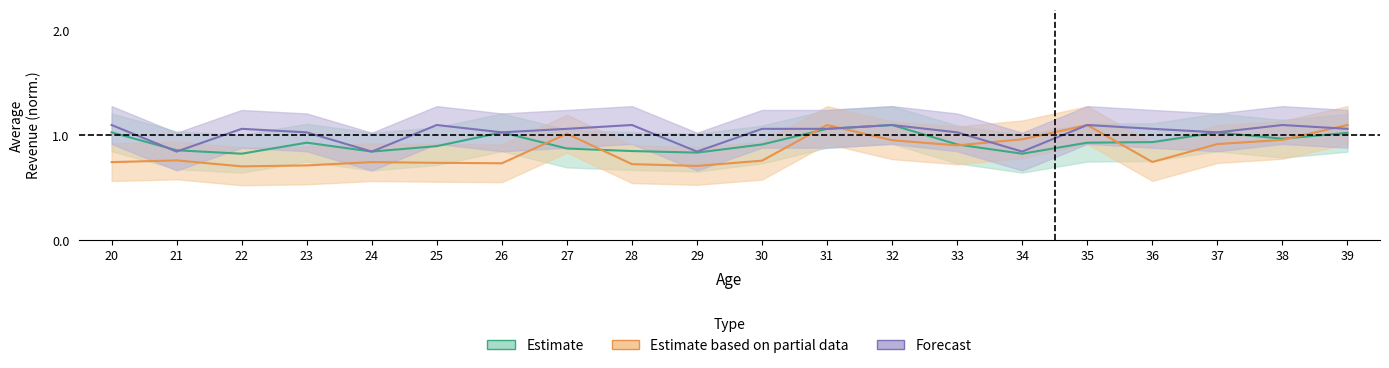

What is the value of the Golf Equipment point at the 14th from the left?

0.9